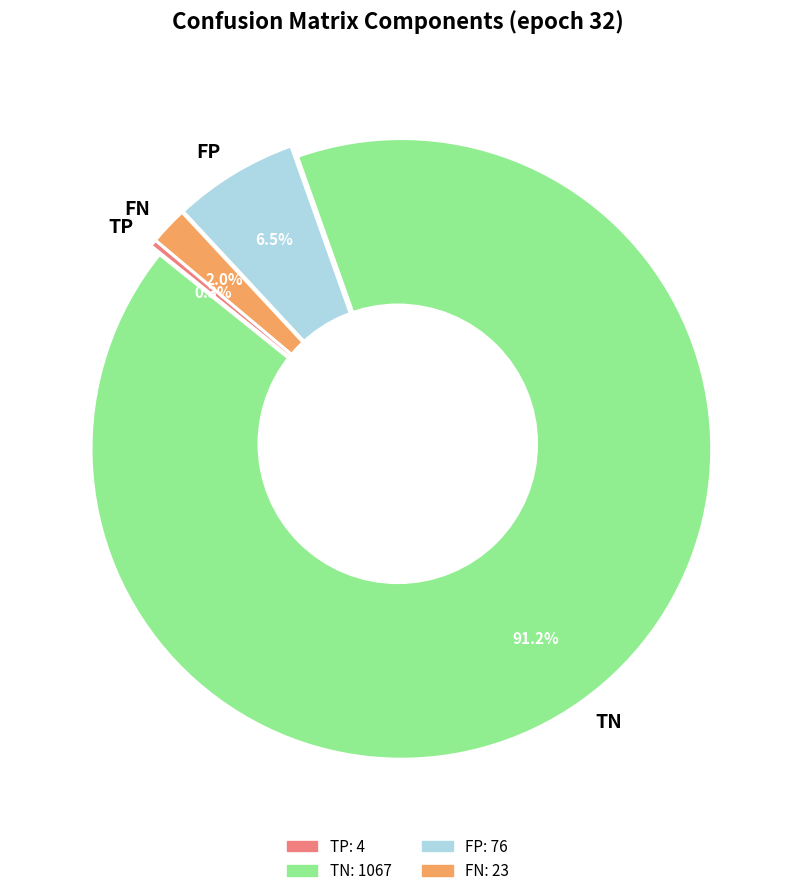

Rank the categories by value from highest to lowest.

TN, FP, FN, TP